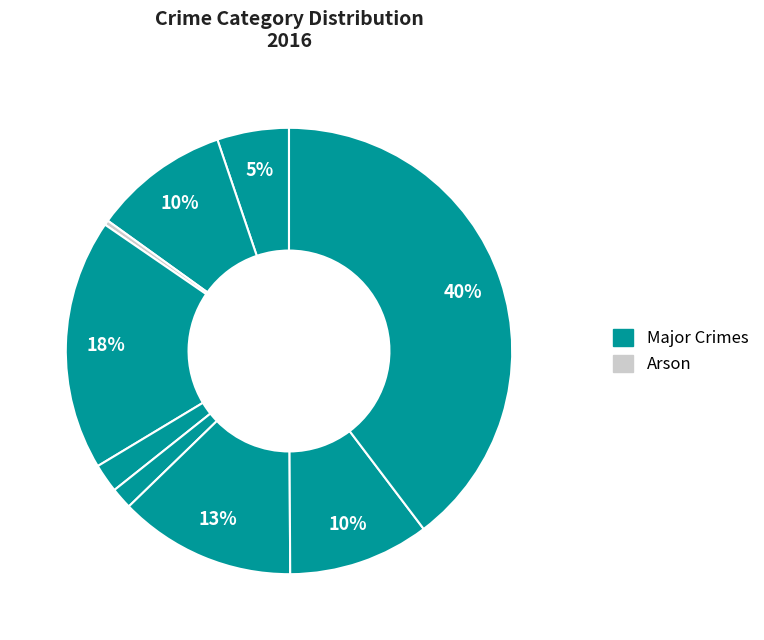

How many segments does this pie chart have?

9